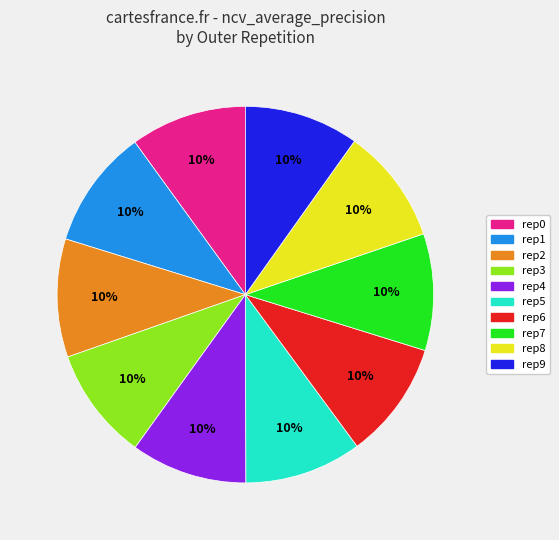

Is there any slice that represents more than half of the pie?

No